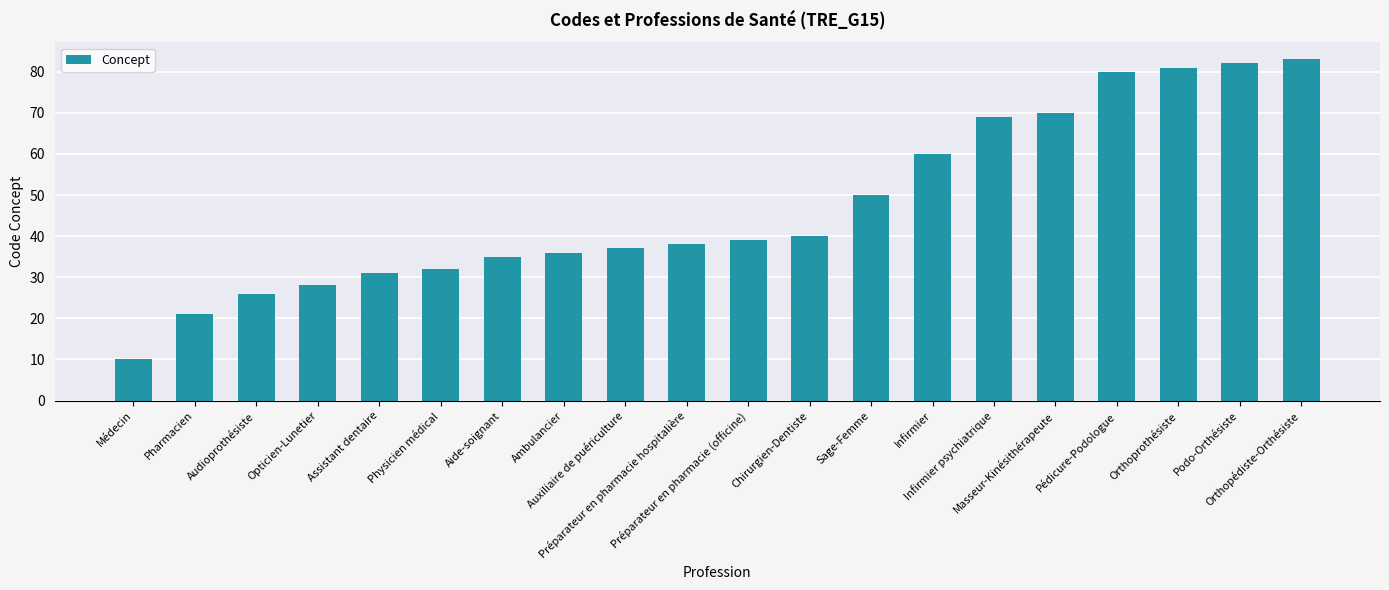

List the labels in order of value, largest first.

Orthopédiste-Orthésiste, Podo-Orthésiste, Orthoprothésiste, Pédicure-Podologue, Masseur-Kinésithérapeute, Infirmier psychiatrique, Infirmier, Sage-Femme, Chirurgien-Dentiste, Préparateur en pharmacie (officine), Préparateur en pharmacie hospitalière, Auxiliaire de puériculture, Ambulancier, Aide-soignant, Physicien médical, Assistant dentaire, Opticien-Lunetier, Audioprothésiste, Pharmacien, Médecin